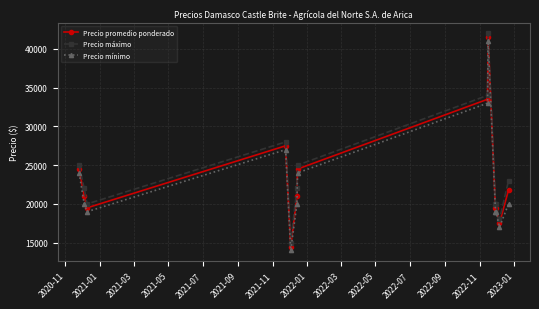

True or false: Precio promedio ponderado and Precio mínimo intersect in this chart.

False